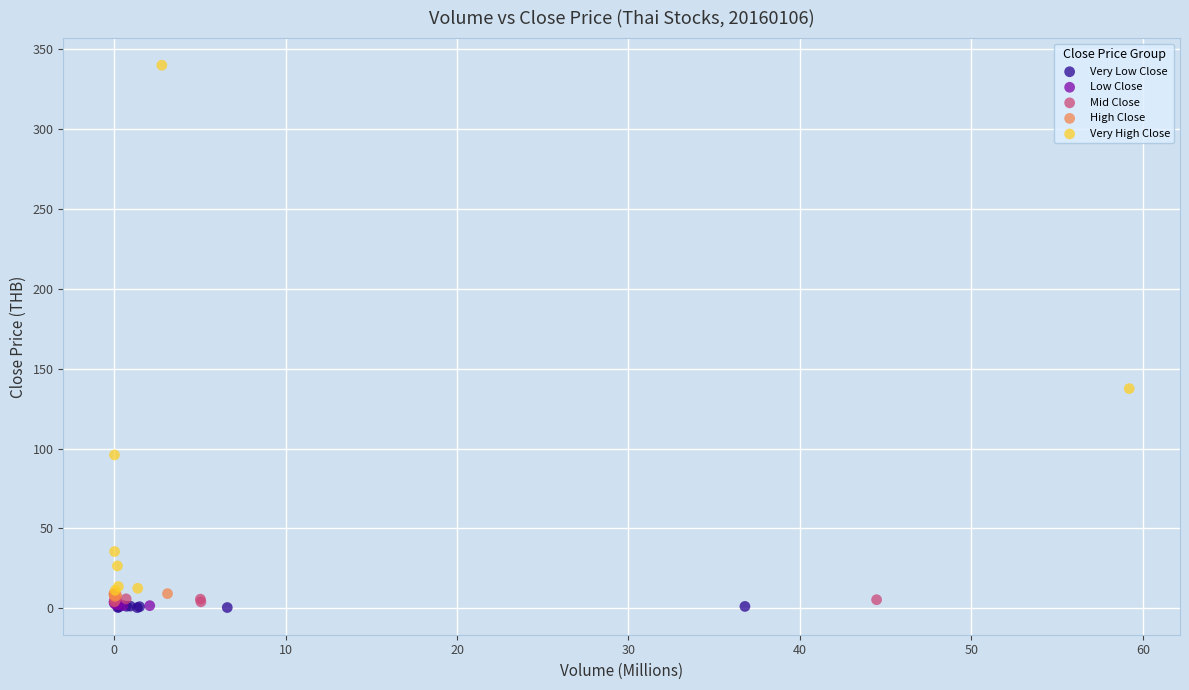

Which series reaches the maximum Y coordinate?

Very High Close